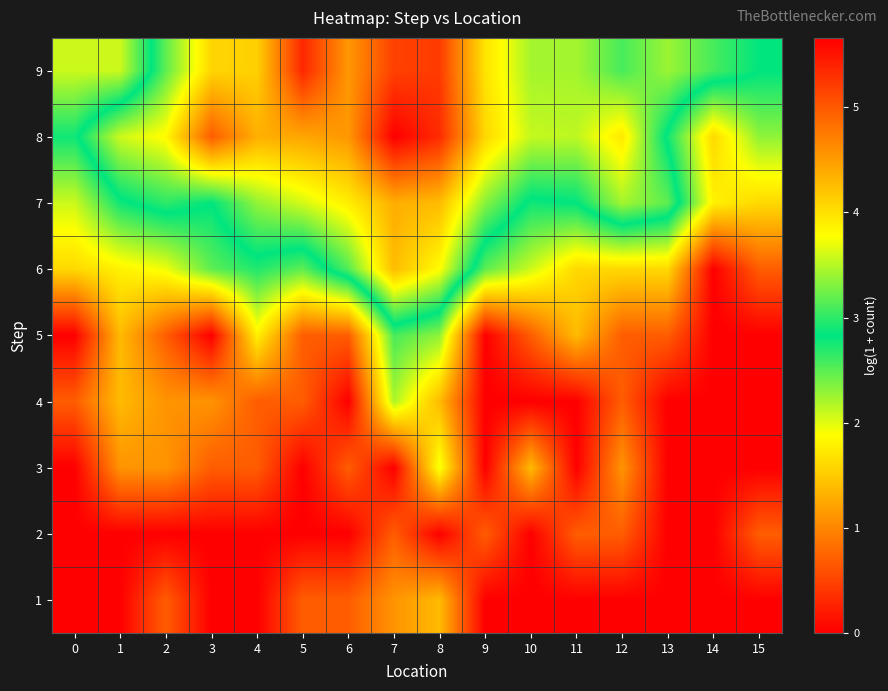

Reading right to left, extract all data points from this chart.

1: 15=0.0	14=0.0	13=0.0	12=0.0	11=0.0	10=0.0	9=0.0	8=1.4	7=1.1	6=0.7	5=0.7	4=0.0	3=0.0	2=0.7	1=0.0	0=0.0
2: 15=0.7	14=0.0	13=0.0	12=0.7	11=0.7	10=0.0	9=0.7	8=0.0	7=0.7	6=0.0	5=0.0	4=0.0	3=0.0	2=0.0	1=0.0	0=0.0
3: 15=0.0	14=0.0	13=0.0	12=1.1	11=0.0	10=1.4	9=0.0	8=1.9	7=0.0	6=0.7	5=0.0	4=0.7	3=0.7	2=1.1	1=1.1	0=0.0
4: 15=0.0	14=0.0	13=0.0	12=0.7	11=0.0	10=0.0	9=0.0	8=1.4	7=2.2	6=0.0	5=0.7	4=0.7	3=1.1	2=1.1	1=1.4	0=0.7
5: 15=0.0	14=0.0	13=0.7	12=0.7	11=1.4	10=0.7	9=0.0	8=2.3	7=2.6	6=0.7	5=0.7	4=1.8	3=0.0	2=0.7	1=1.4	0=0.0
6: 15=0.7	14=0.0	13=1.6	12=1.6	11=1.6	10=2.1	9=2.5	8=3.8	7=4.3	6=3.1	5=2.5	4=2.7	3=2.5	2=1.9	1=1.8	0=1.6
7: 15=1.6	14=1.8	13=3.2	12=3.4	11=2.8	10=2.8	9=3.3	8=4.3	7=4.4	6=3.9	5=3.6	4=3.4	3=2.8	2=3.0	1=2.8	0=2.1
8: 15=2.3	14=1.6	13=2.8	12=3.9	11=3.5	10=3.6	9=4.1	8=5.3	7=5.7	6=4.5	5=4.4	4=4.4	3=5.0	2=3.8	1=3.6	0=2.8
9: 15=2.8	14=3.1	13=3.4	12=3.1	11=3.4	10=3.4	9=4.0	8=5.2	7=5.2	6=4.5	5=5.4	4=4.1	3=4.1	2=3.2	1=2.1	0=2.1